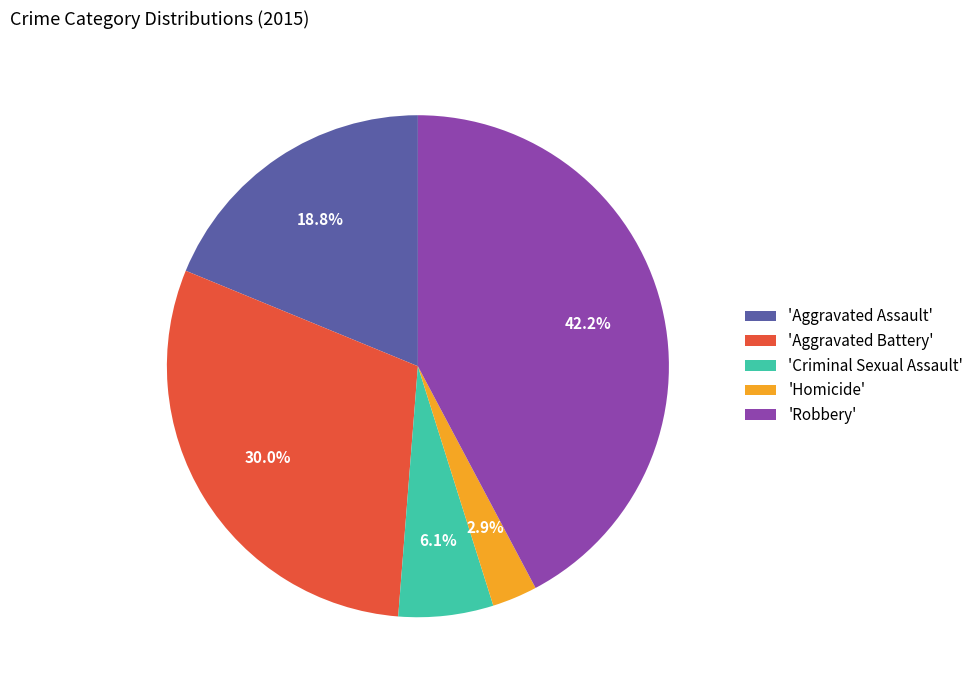

Which category has the smallest portion of the pie?

'Homicide'